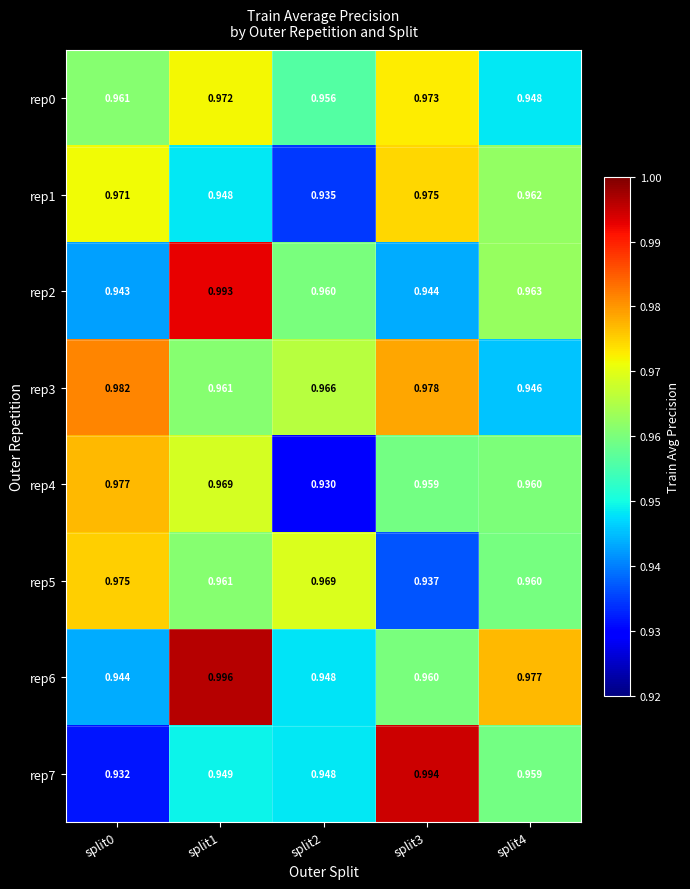

Which series has the largest total across all categories?

rep3